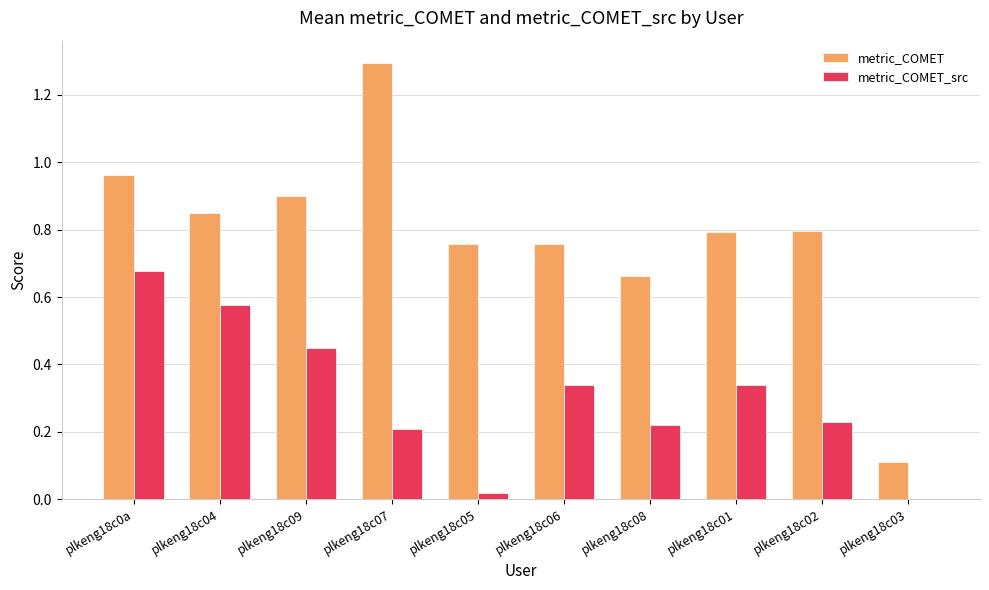

What is the sum of all metric_COMET_src values?

3.1